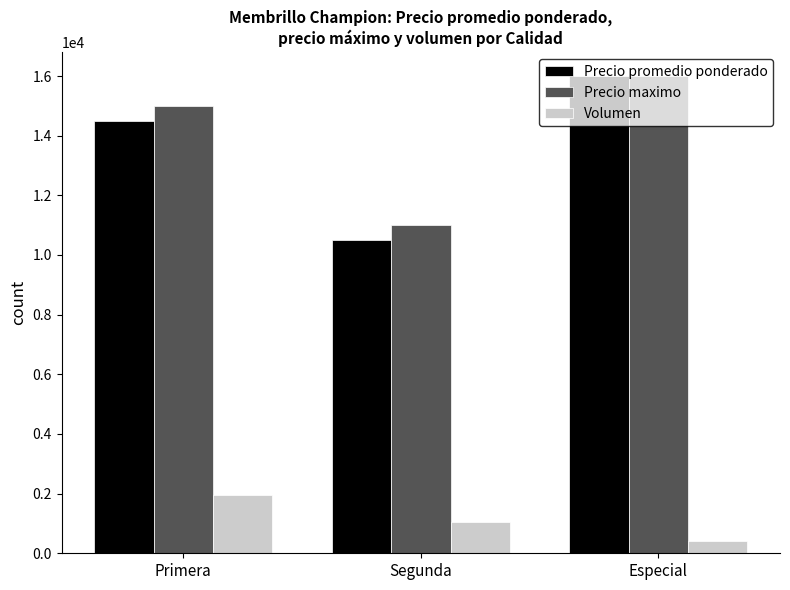

What position from the right is Primera?

3